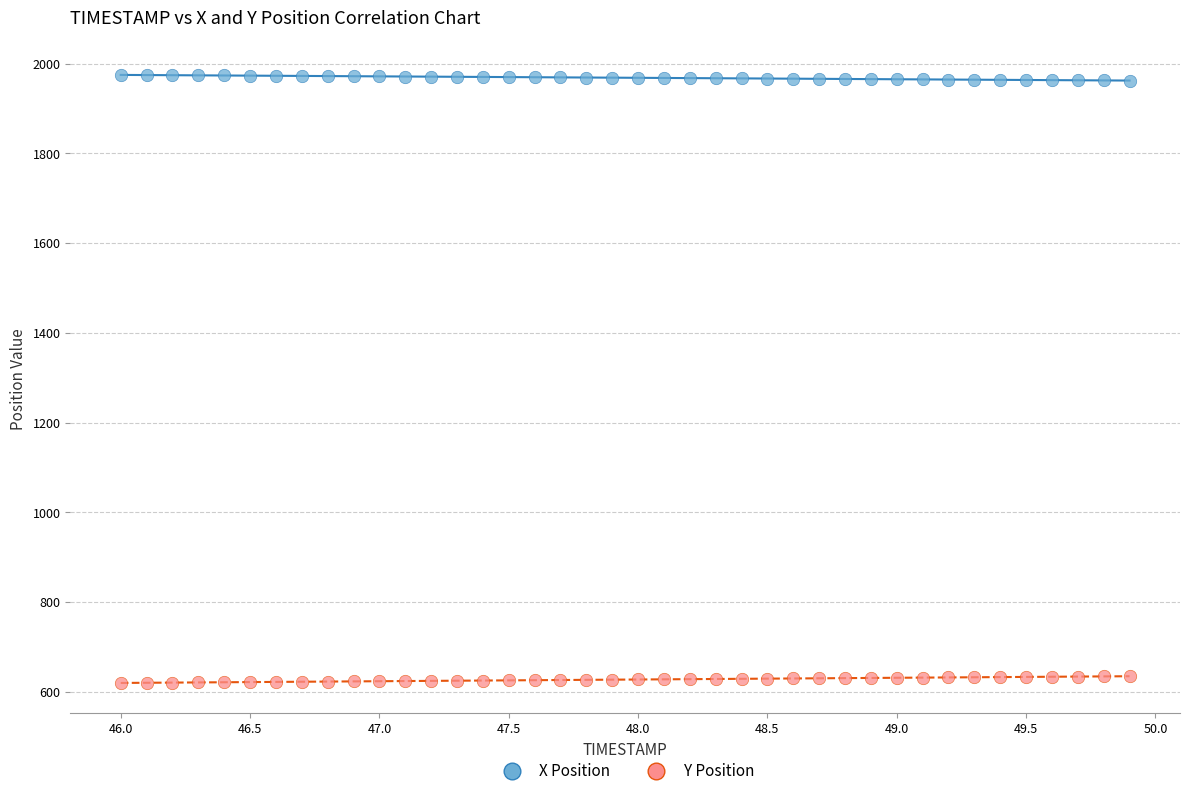

Which series contains the lowest Y value?

Y Position